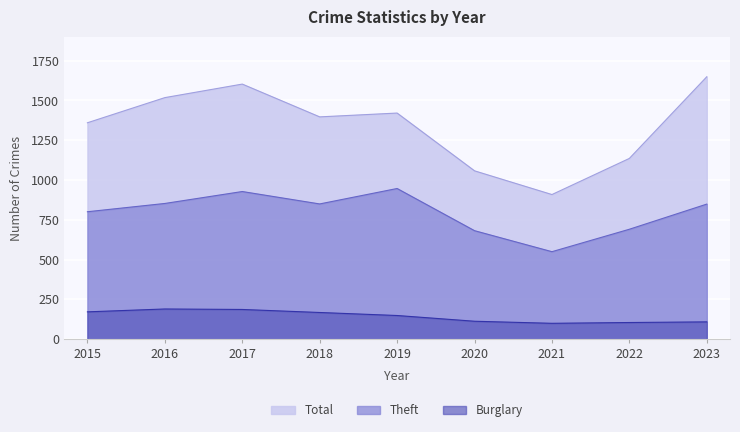

Is it true that Total equals 909 at 2021?

True